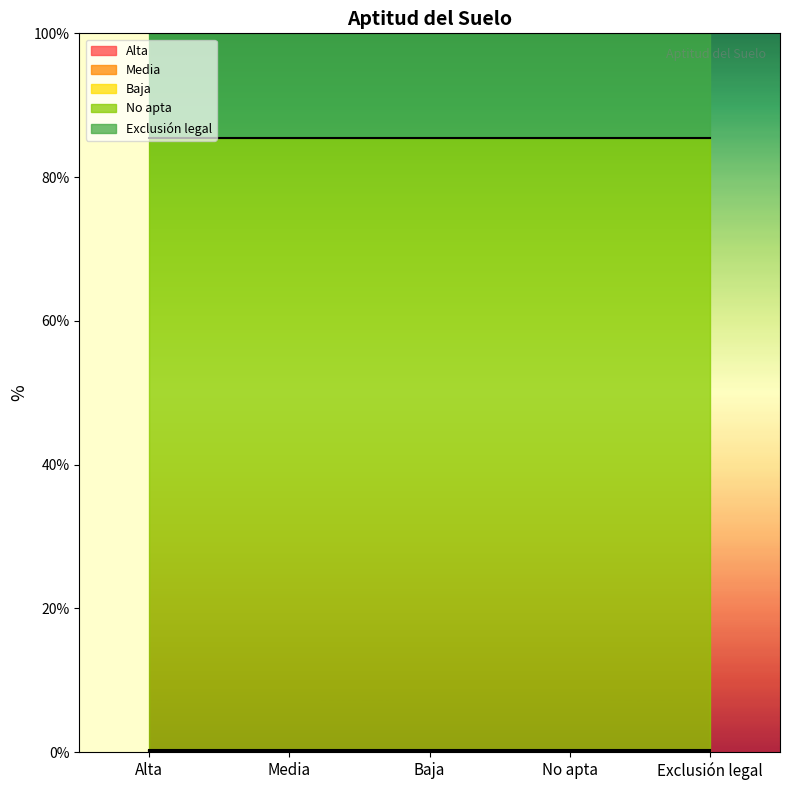

What is the label of the 5th point from the left?

Exclusión legal